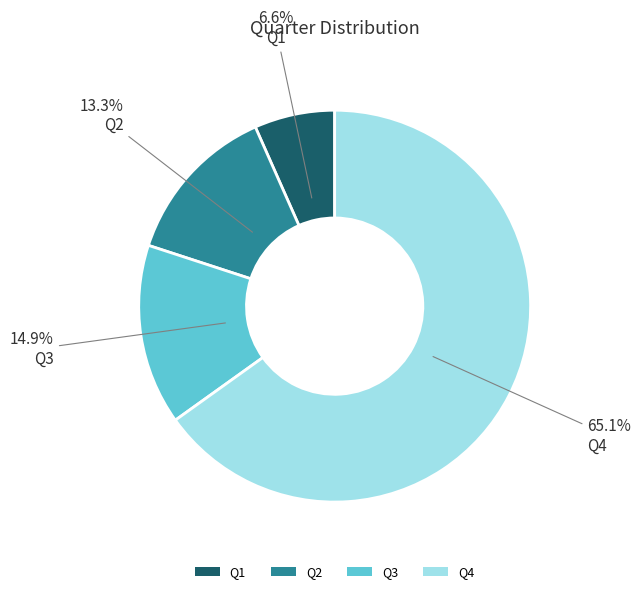

How many segments does this pie chart have?

4